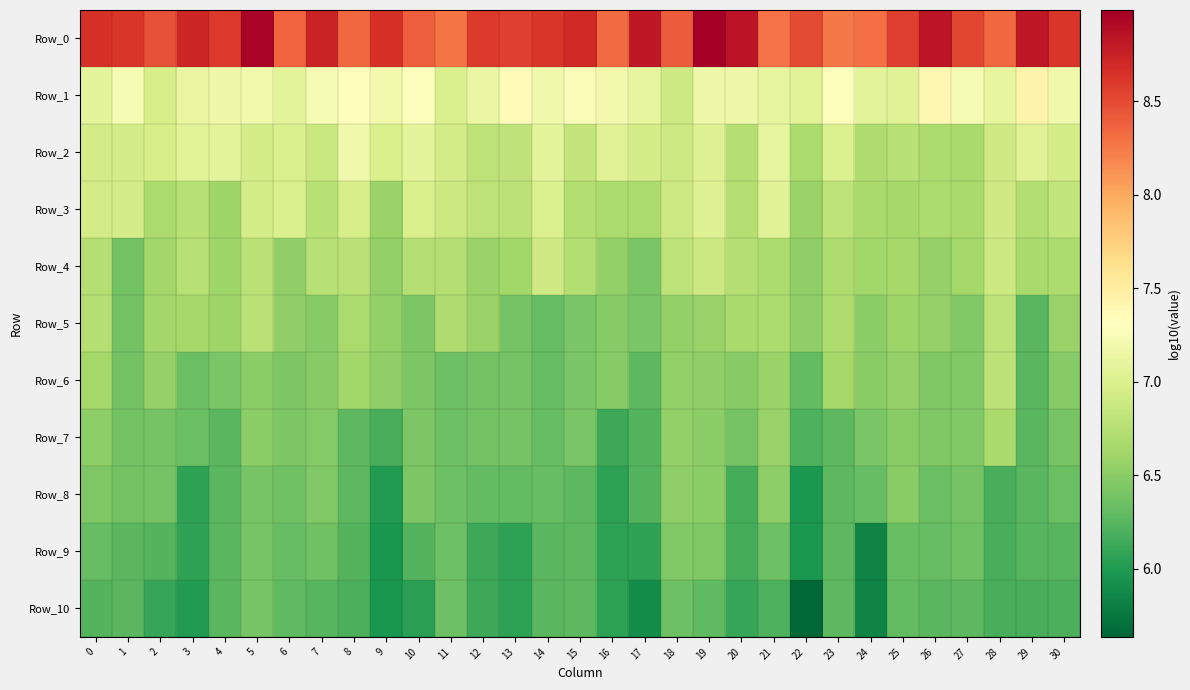

At how many categories does at least one series exceed 8?

31